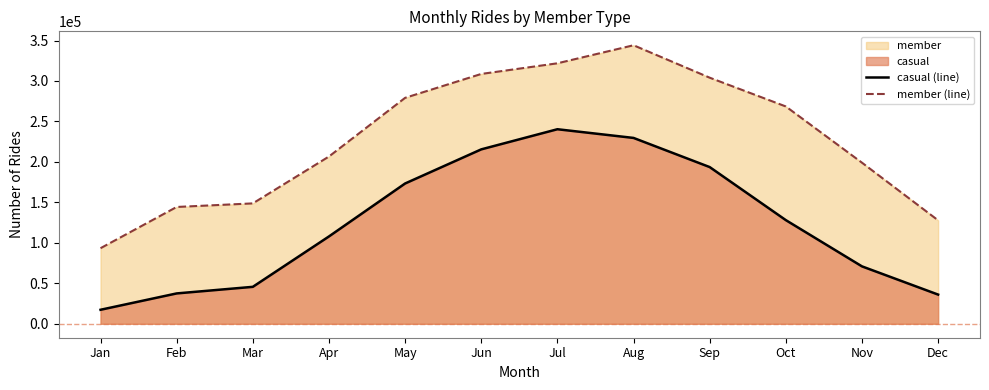

Where is the first local maximum for casual (line)?

Jul